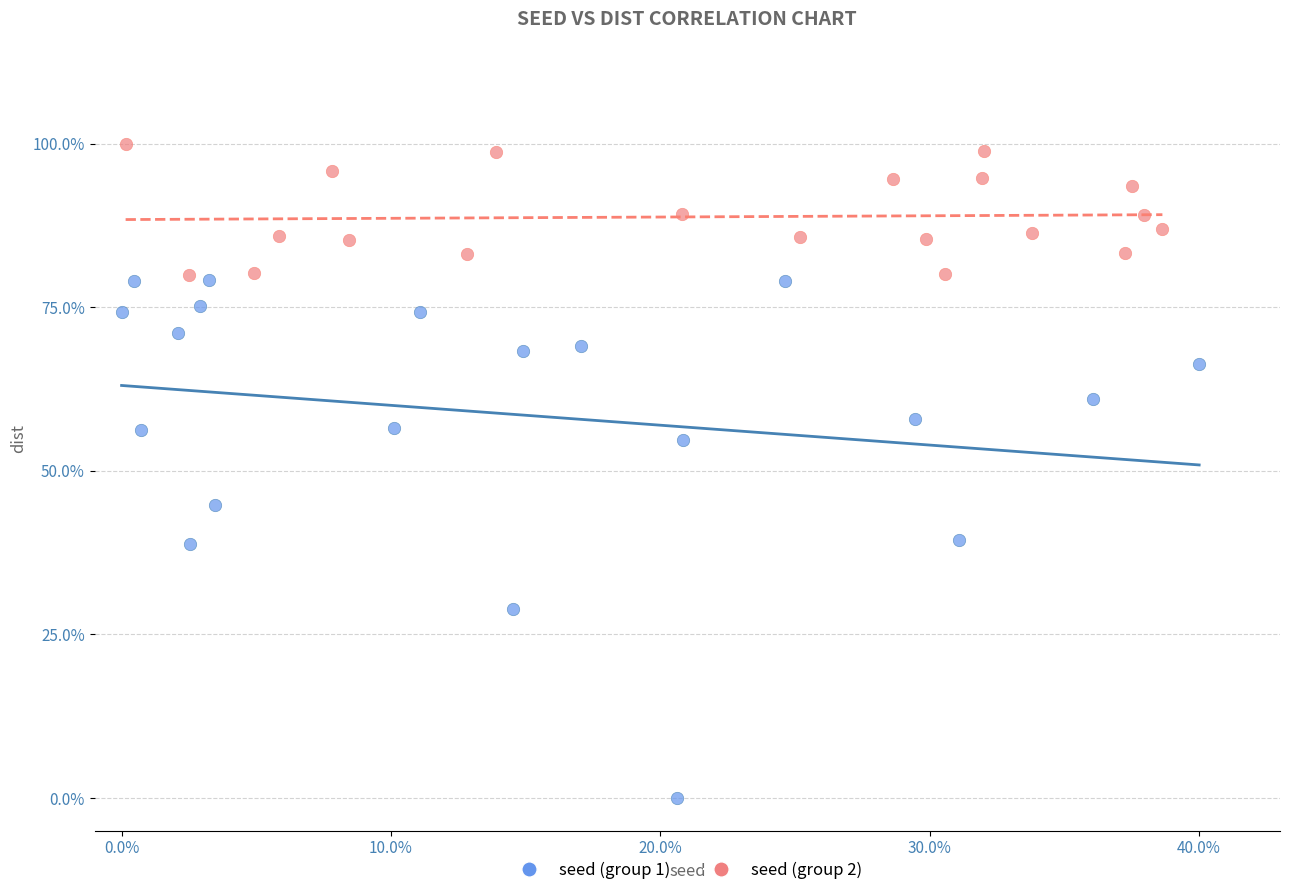

Which series contains the highest Y value?

seed (group 2)